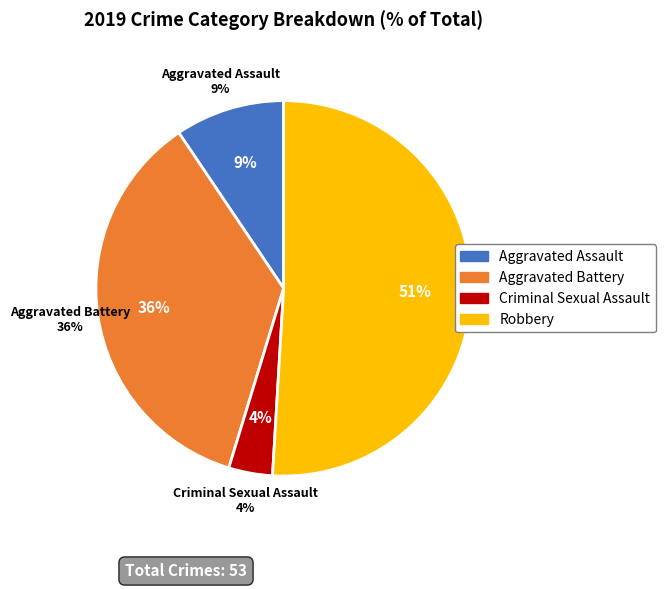

How much of the chart is everything except Aggravated Assault?

90.6%